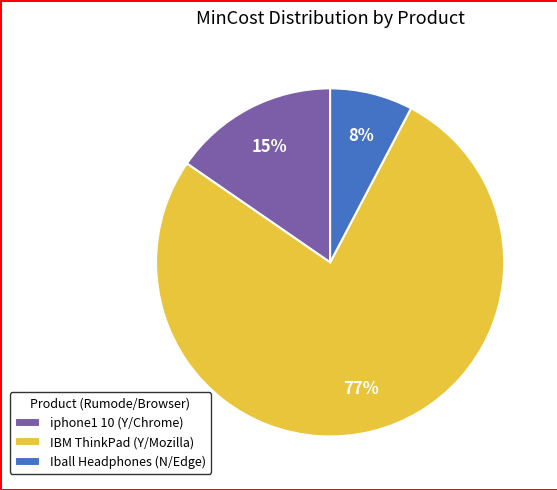

Combined, do Iball Headphones (N/Edge) and IBM ThinkPad (Y/Mozilla) account for over 50%?

Yes